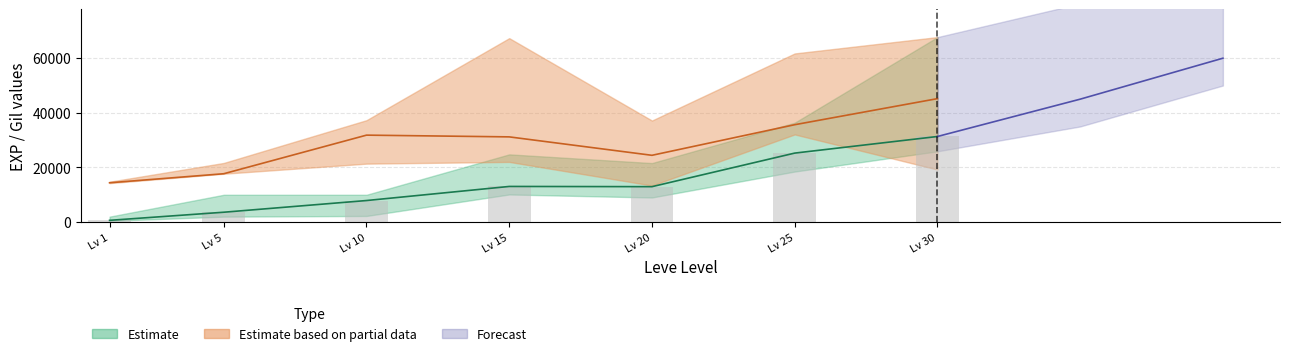

Which has a higher value, 30 or 20?

30